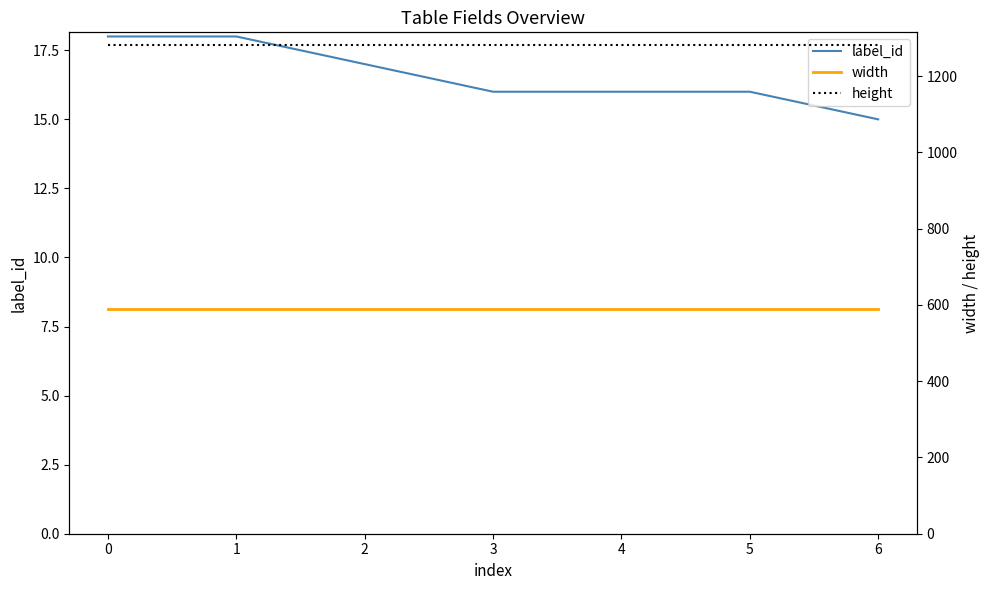

What value does the height series have at 3?

1280